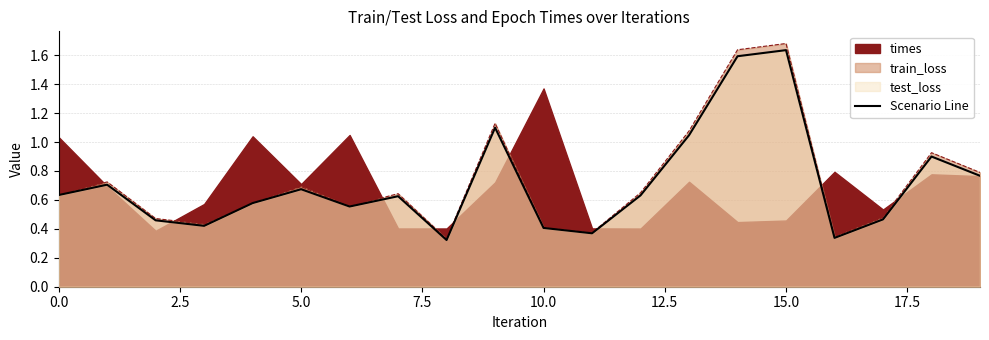

How many lines are shown in the chart?

1